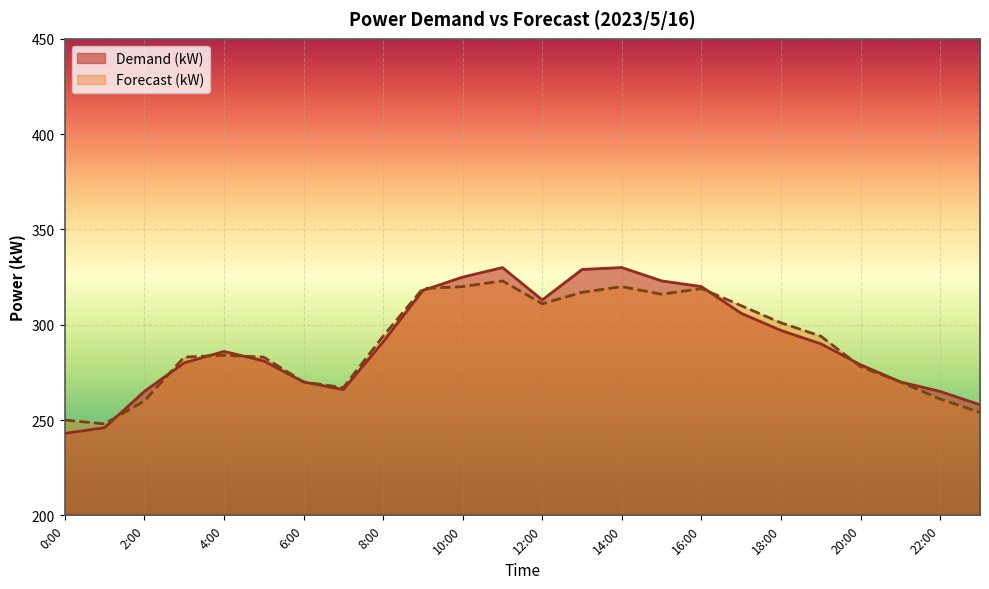

How many interior local valleys does the Forecast (kW) series have?

4